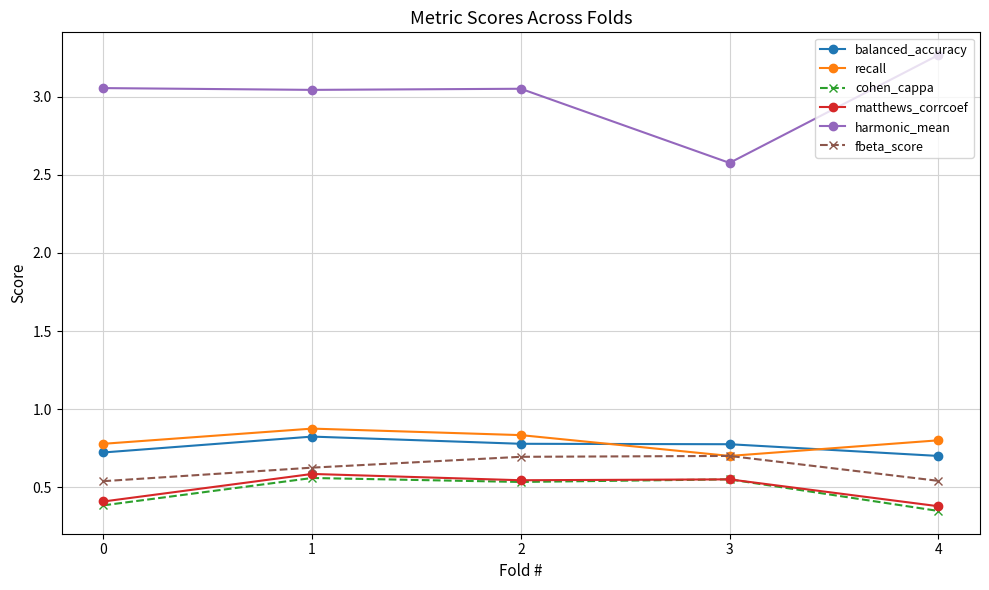

How many times do recall and balanced_accuracy cross each other?

2